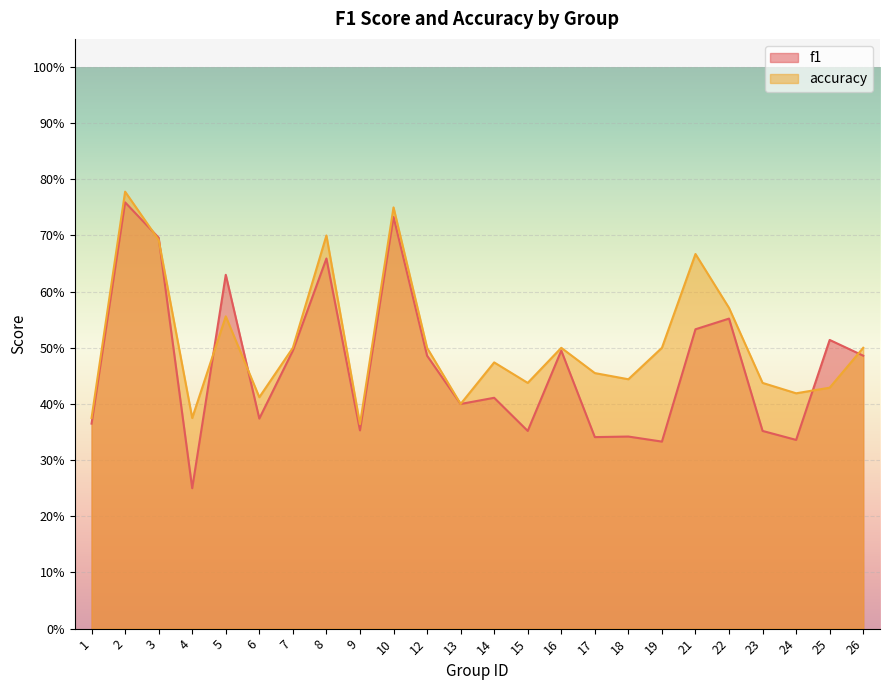

True or false: f1 has more than 2 points higher than both neighbors.

True